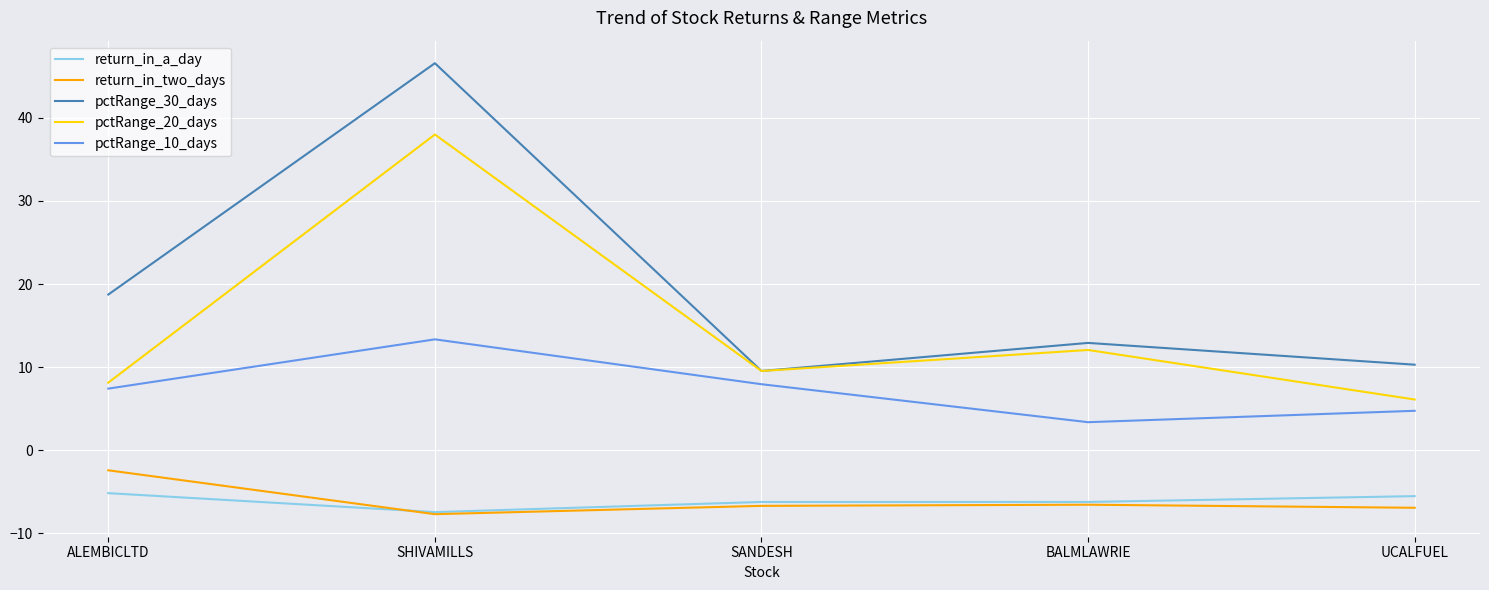

Is it true that pctRange_20_days equals 8.1 at ALEMBICLTD?

True